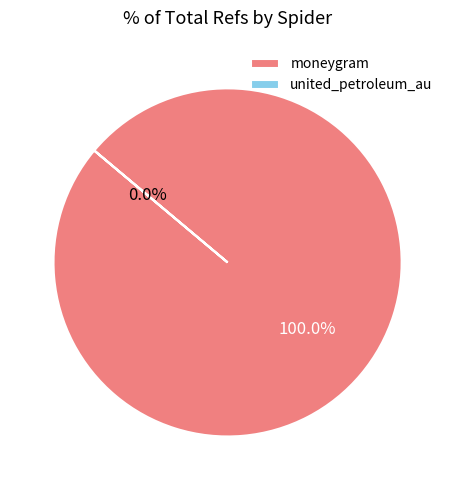

Is it true that united_petroleum_au is 1% of the pie?

False